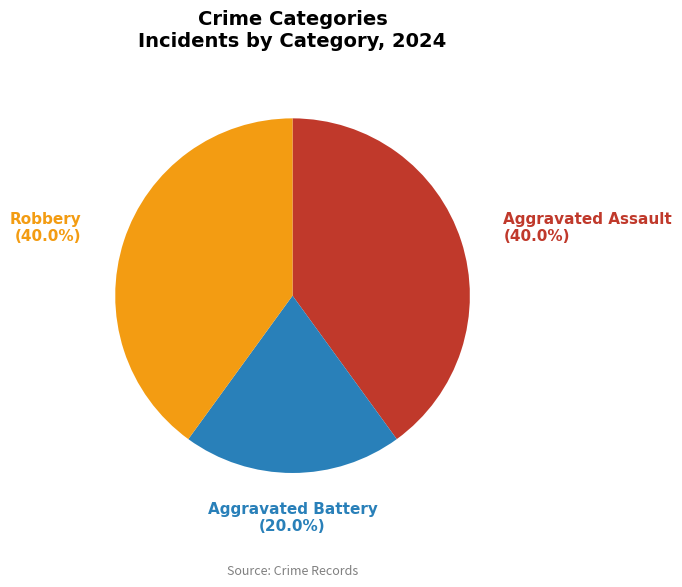

Which slice is the smallest?

Aggravated Battery